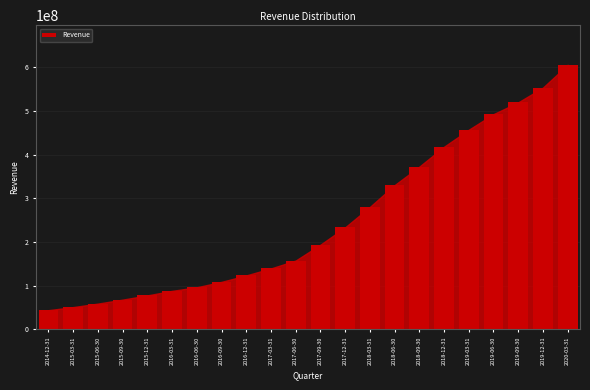

Reading left to right, list all the values displayed in this chart.

2014-12-31=43541000	2015-03-31=50622000	2015-06-30=58616000	2015-09-30=67684000	2015-12-31=77384000	2016-03-31=87784000	2016-06-30=95989000	2016-09-30=108397000	2016-12-31=123157000	2017-03-31=139167000	2017-06-30=157270000	2017-09-30=193539000	2017-12-31=233279000	2018-03-31=280025000	2018-06-30=329994000	2018-09-30=372306000	2018-12-31=417907000	2019-03-31=456836000	2019-06-30=492552000	2019-09-30=519559000	2019-12-31=553307000	2020-03-31=605533000